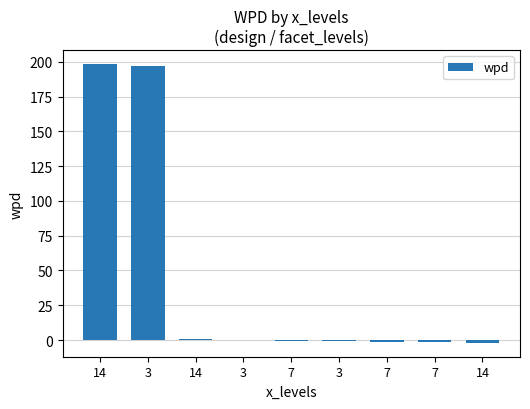

How many distinct data groups are displayed?

1